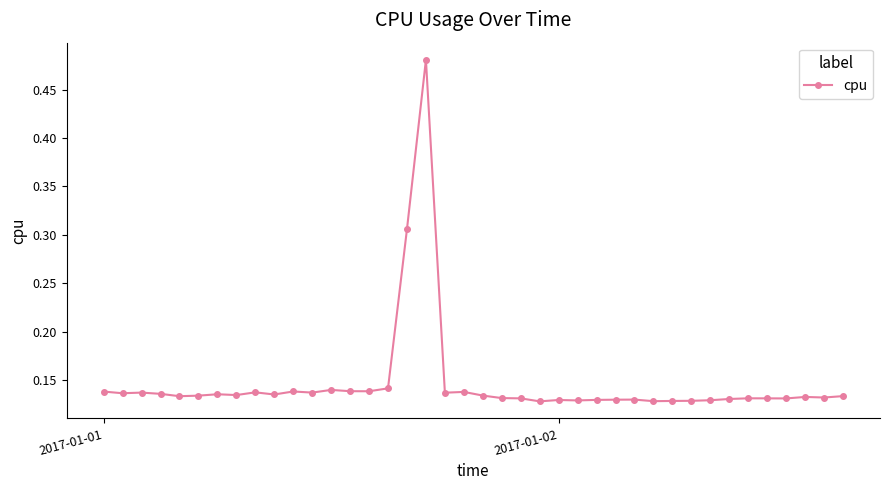

What is the sum of all values?

5.9